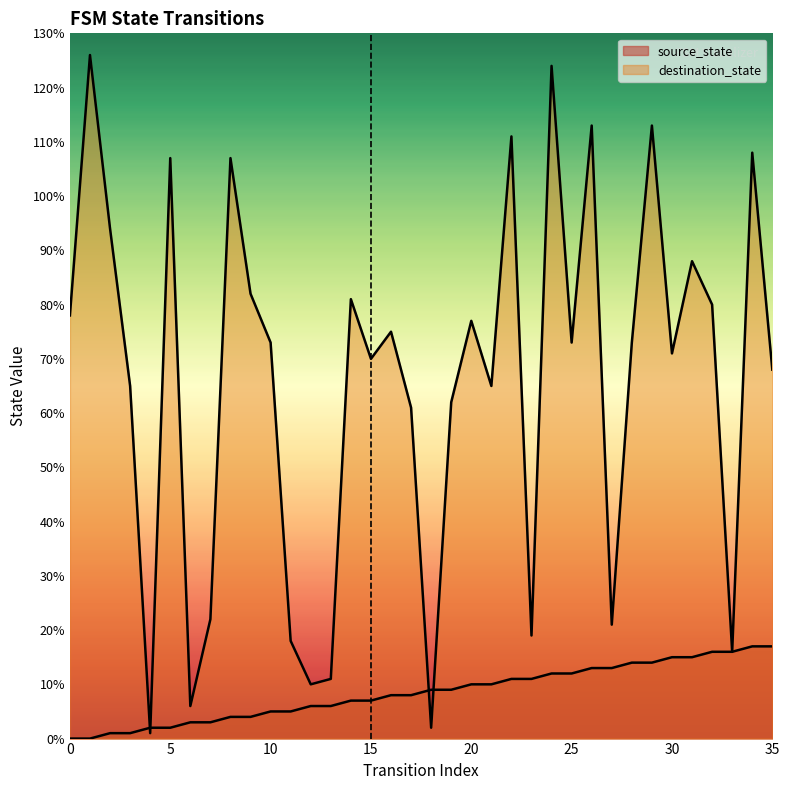

Reading left to right, extract all data points from this chart.

source_state: 0	0	1	1	2	2	3	3	4	4	5	5	6	6	7	7	8	8	9	9	10	10	11	11	12	12	13	13	14	14	15	15	16	16	17	17
destination_state: 78	126	94	65	1	107	6	22	107	82	73	18	10	11	81	70	75	61	2	62	77	65	111	19	124	73	113	21	73	113	71	88	80	16	108	68